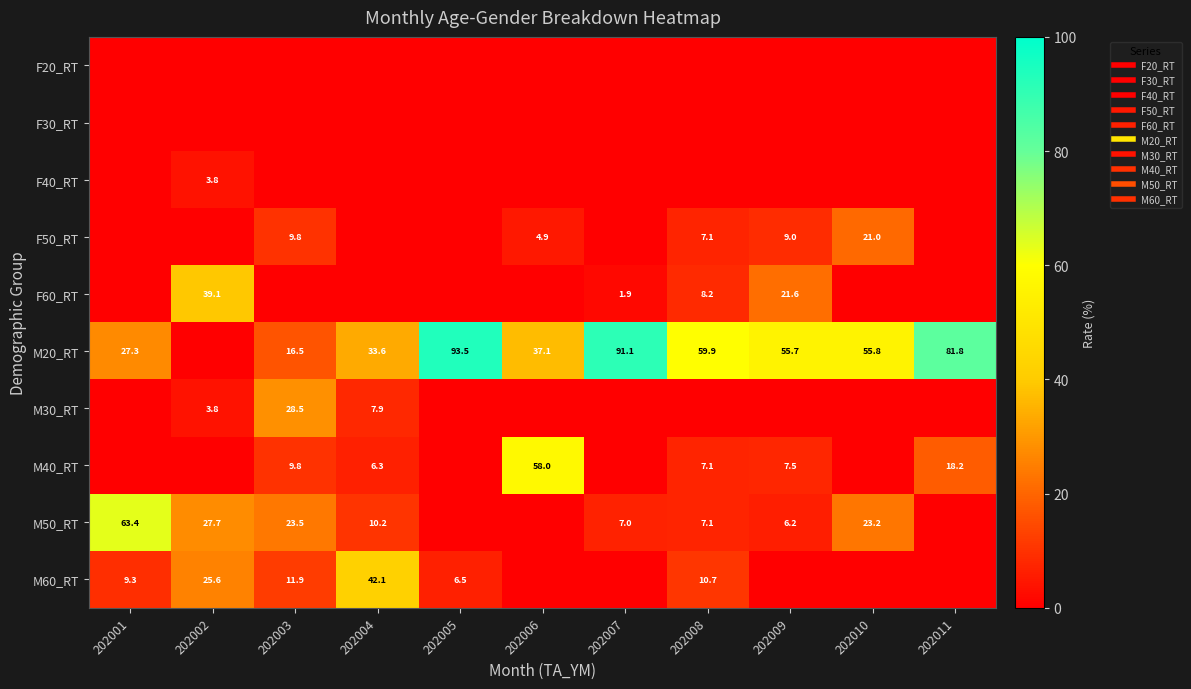

Rank the series by their maximum value, from highest to lowest.

M20_RT, M50_RT, M40_RT, M60_RT, F60_RT, M30_RT, F50_RT, F40_RT, F20_RT, F30_RT